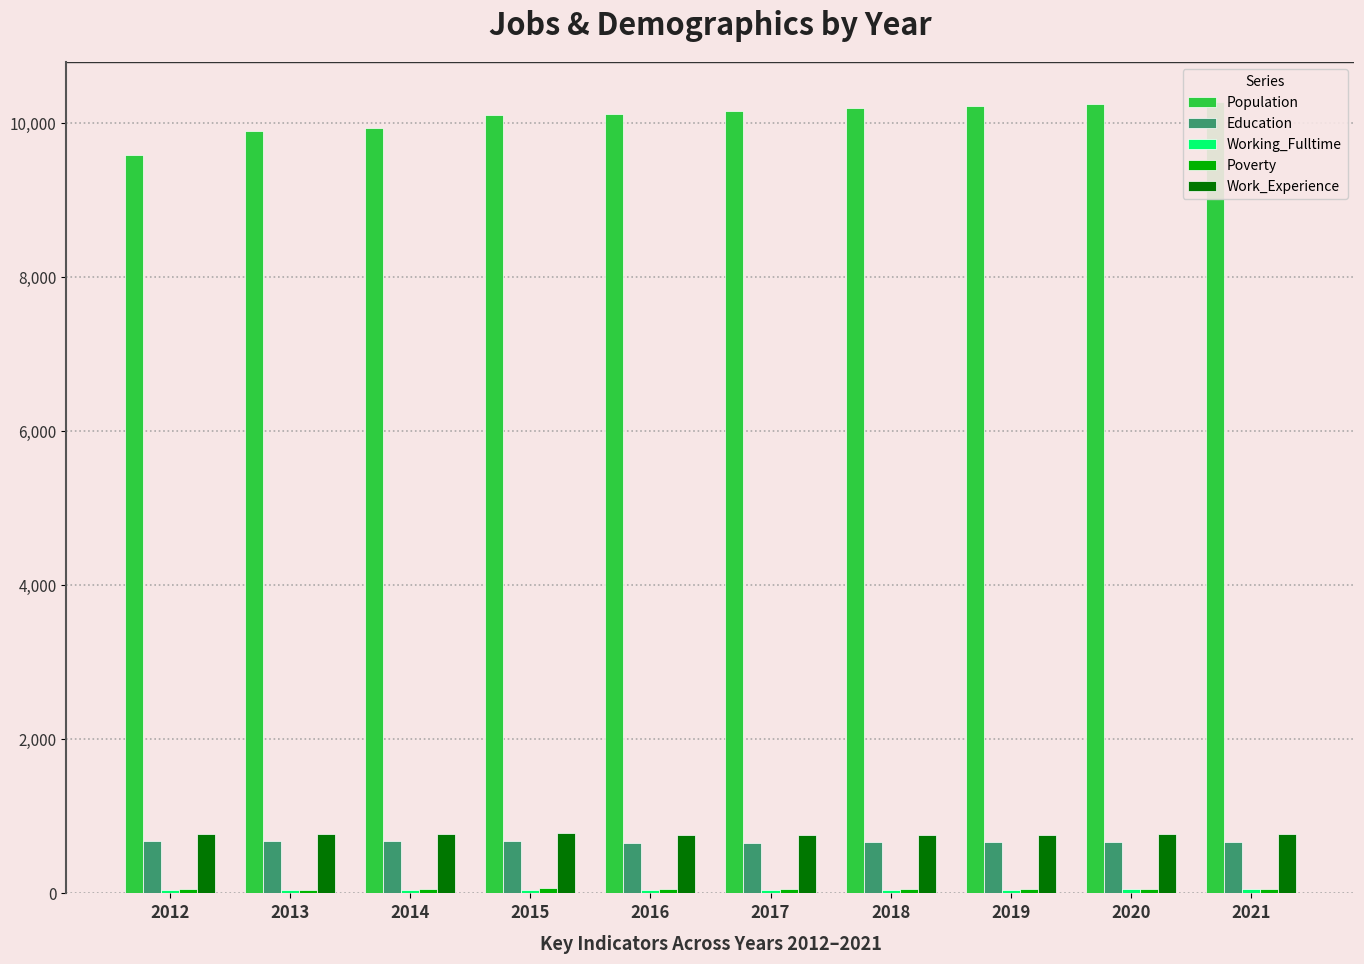

Which has a higher value, 2014 or 2016?

2016